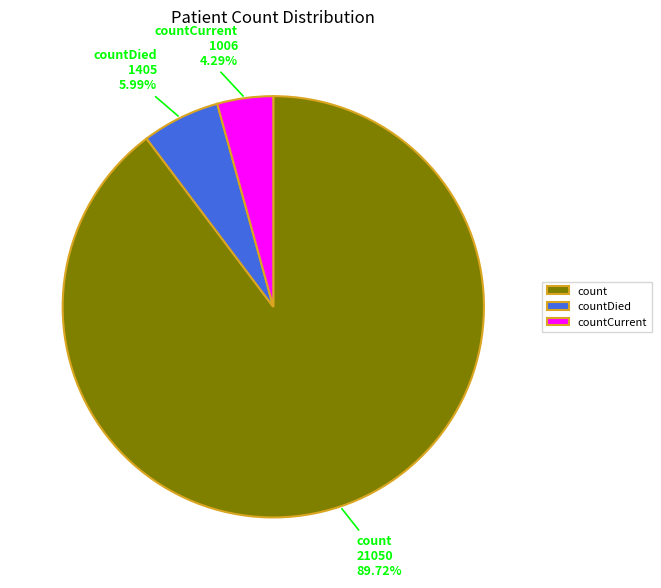

Combined, what portion of the pie is countCurrent and countDied?

10.3%